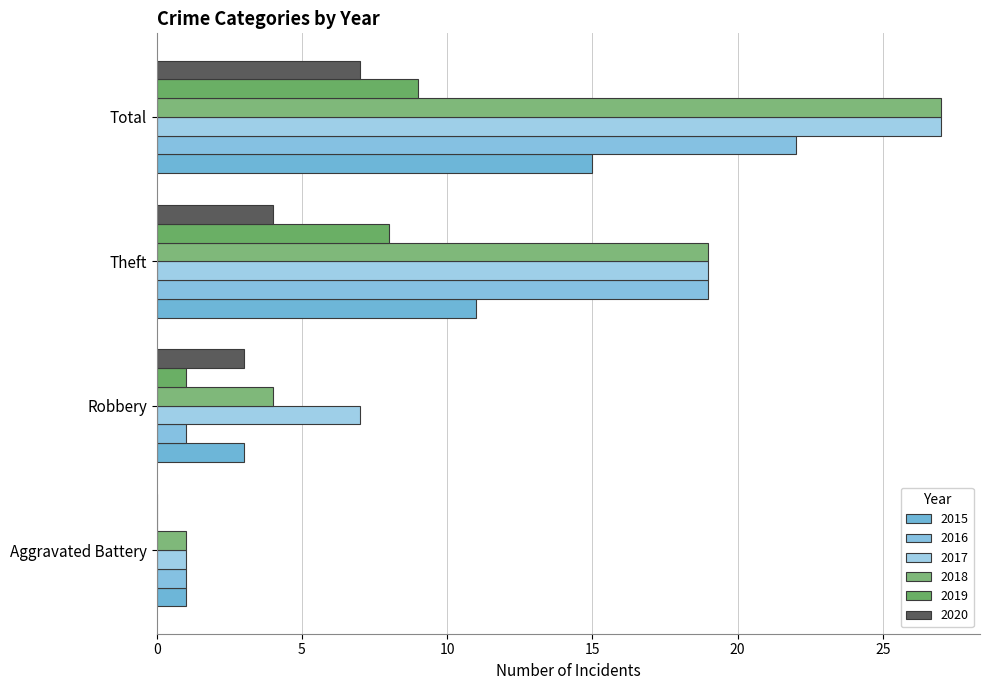

Count the number of data series in this chart.

6